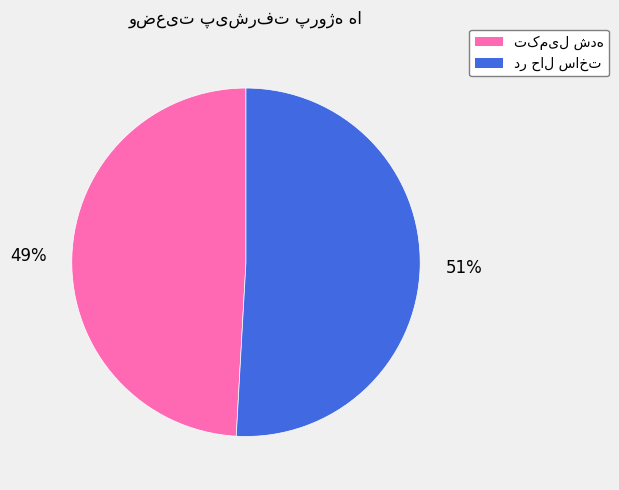

To the nearest percent, what is the average slice percentage?

50%